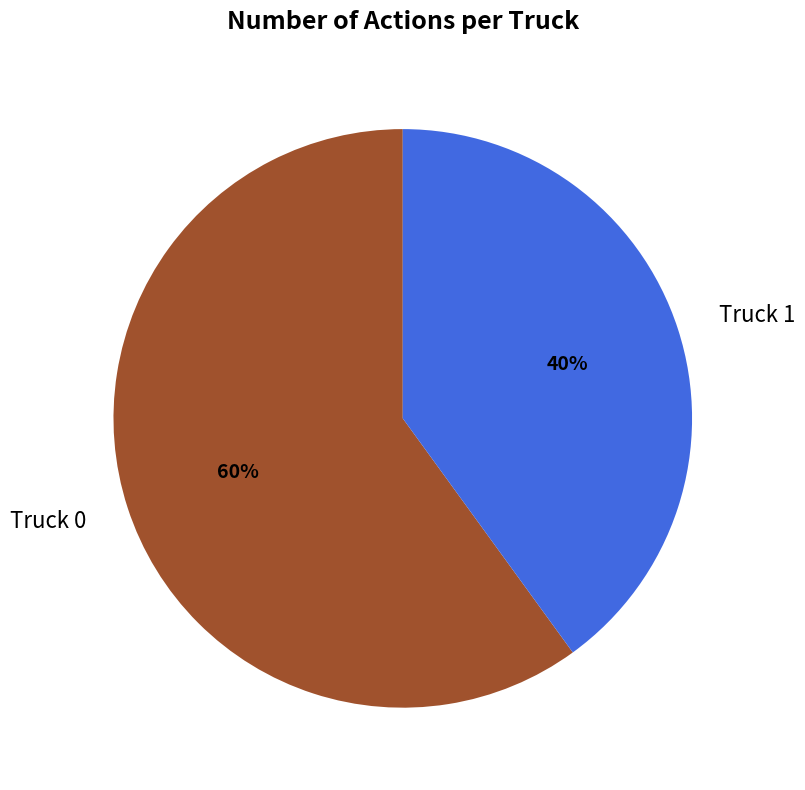

To the nearest percent, what is the difference between the largest and smallest slice percentages?

20%